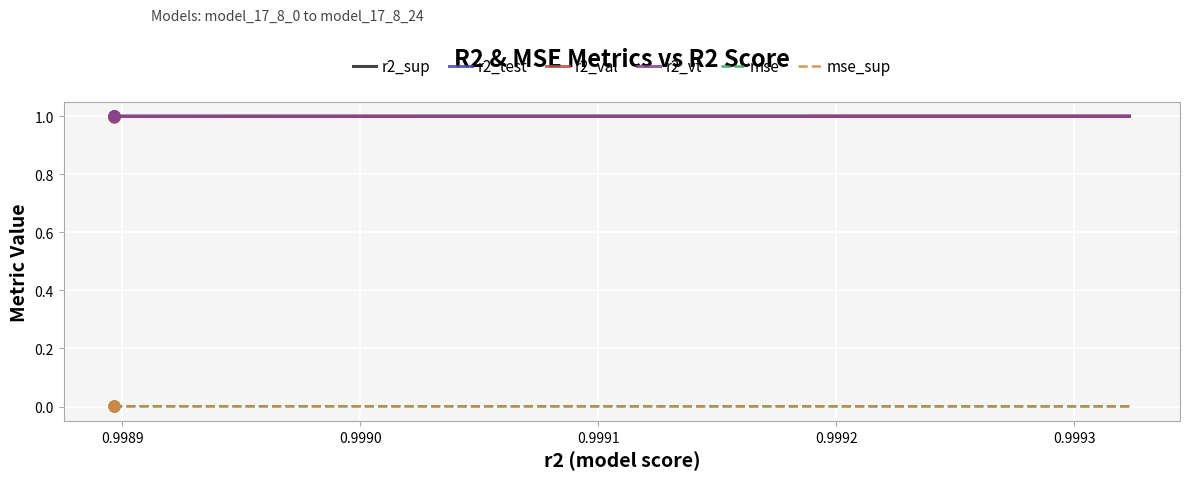

At how many categories does at least one series exceed 0?

25